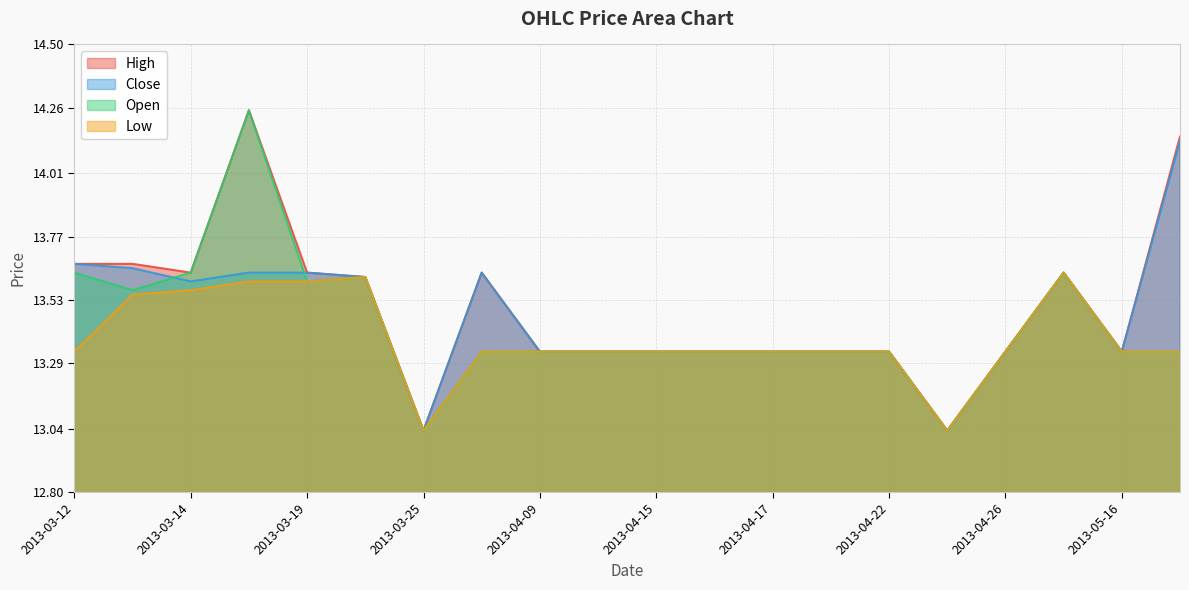

Between 2013-04-15 and 2013-04-18, which series saw the biggest shift?

High